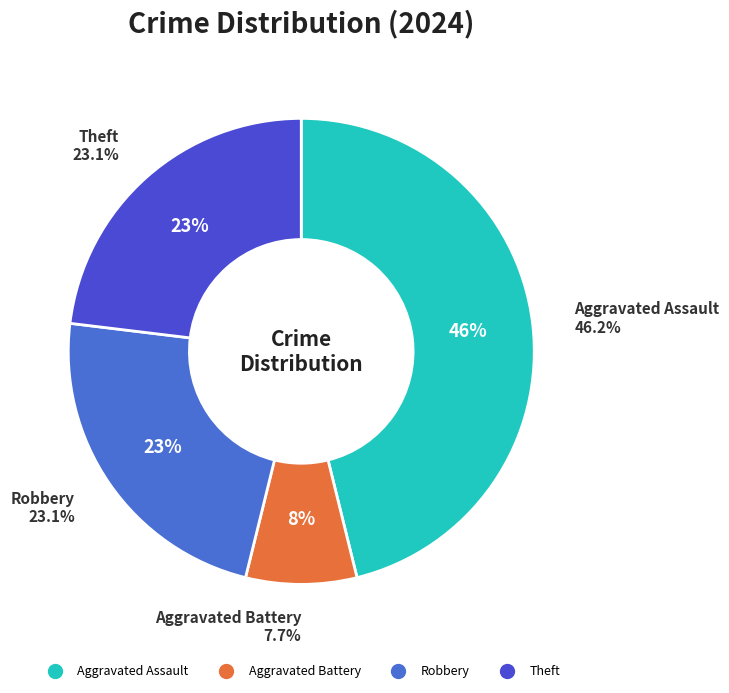

What percentage is the Theft slice, to the nearest percent?

23%